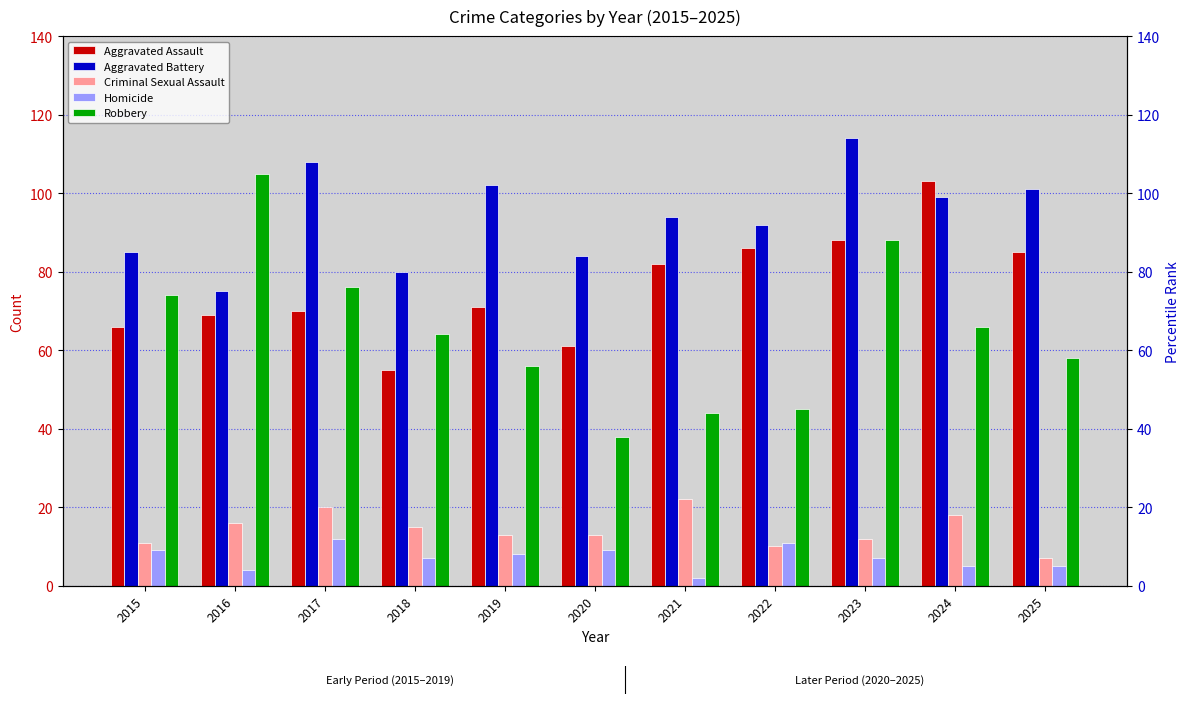

Which series has the largest range (max minus min)?

Robbery